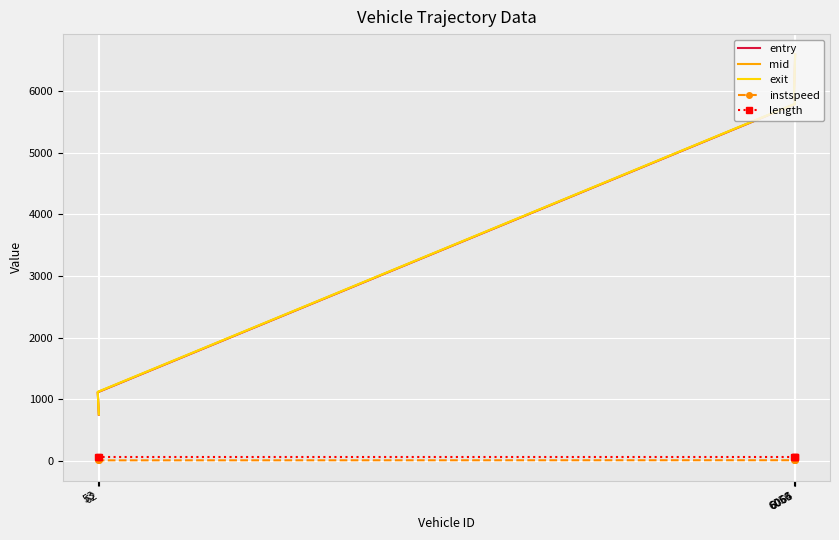

What value does the instspeed series have at 6065?

13.4